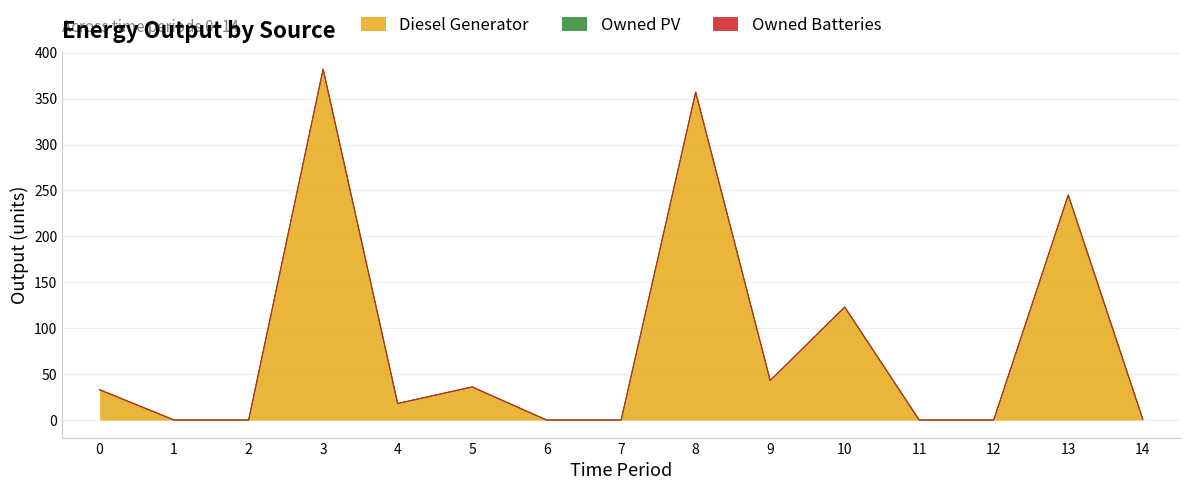

True or false: Diesel Generator and Owned Batteries intersect in this chart.

False